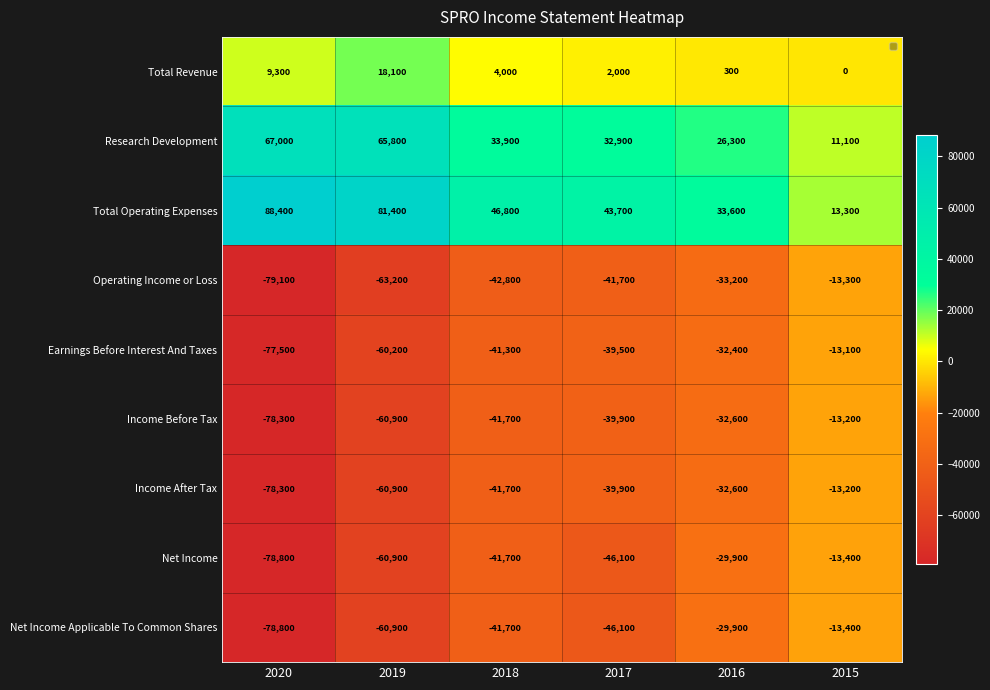

Count the number of categories in the chart.

6